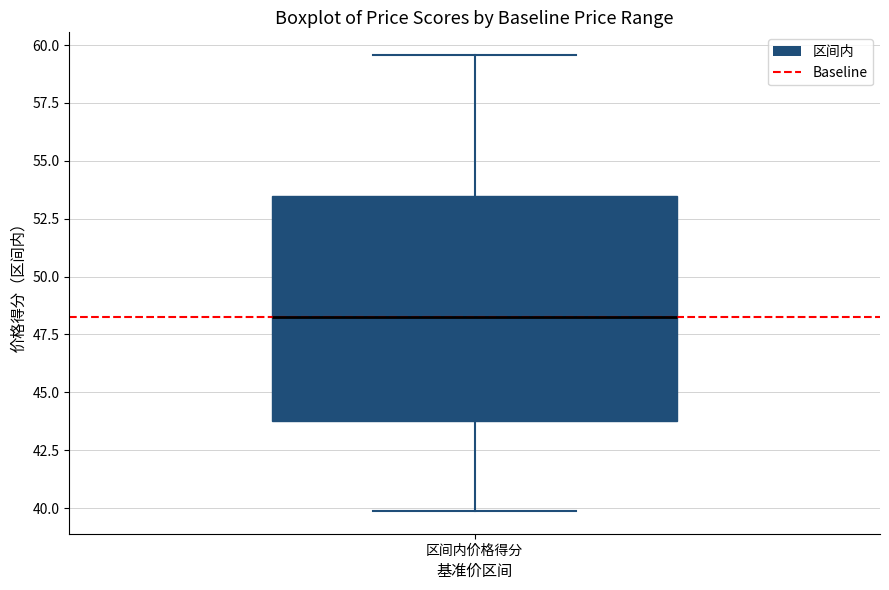

Read this box plot against the y-axis: the position of the median line, the range covered by the box, and the ends of both whiskers. The values are not printed on the chart, so give them approximately, as read against the axis.

median 48.0, box 44.0 to 53.5, whiskers 40.0 to 59.5